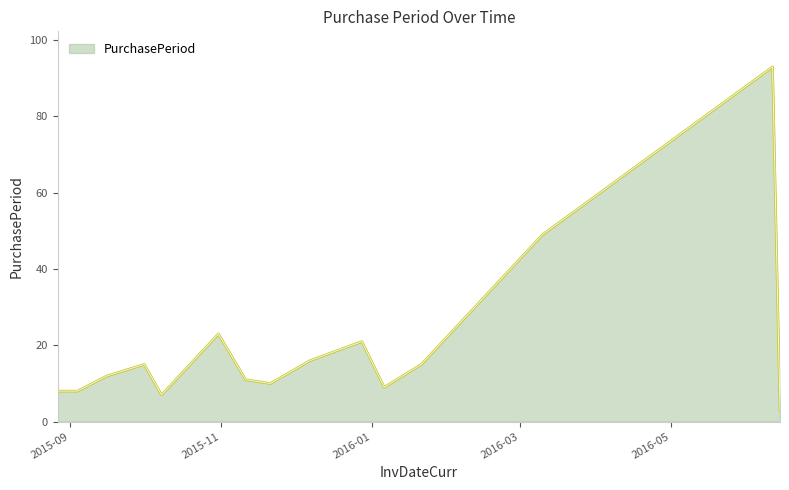

What is the minimum value shown in the chart?

3